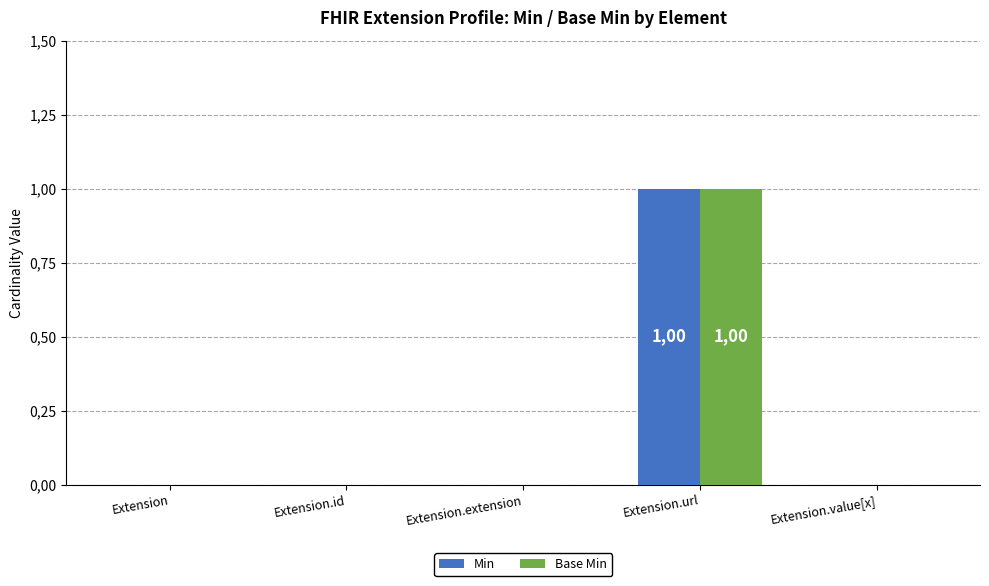

True or false: Base Min has a value of 0 at Extension.id.

True